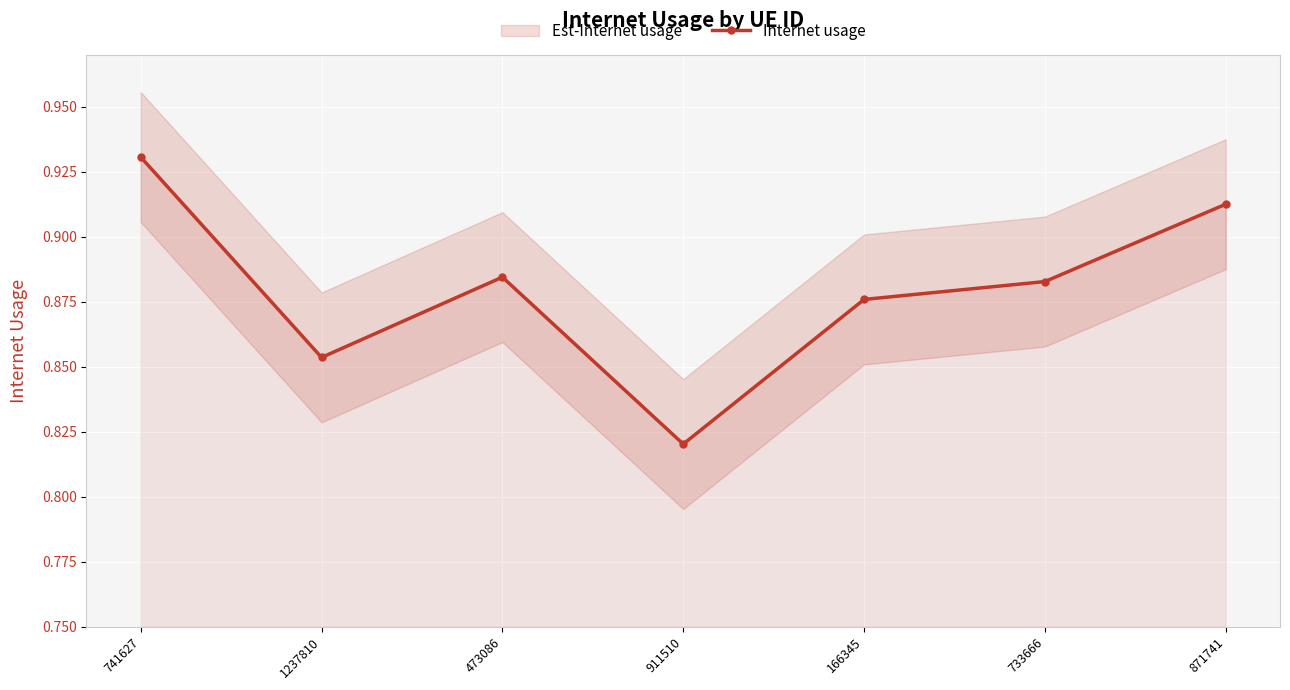

Reading left to right, transcribe all the data shown in this chart.

0.9	0.9	0.9	0.8	0.9	0.9	0.9